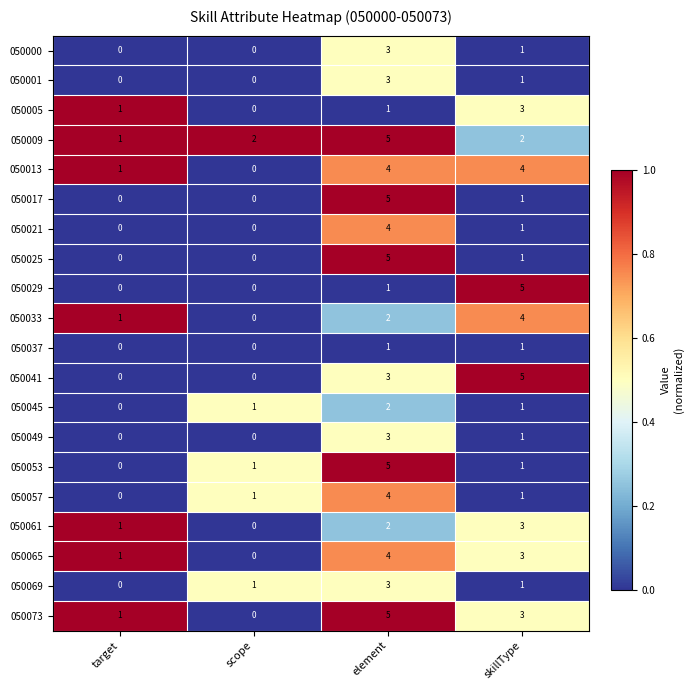

How many distinct data groups are displayed?

20